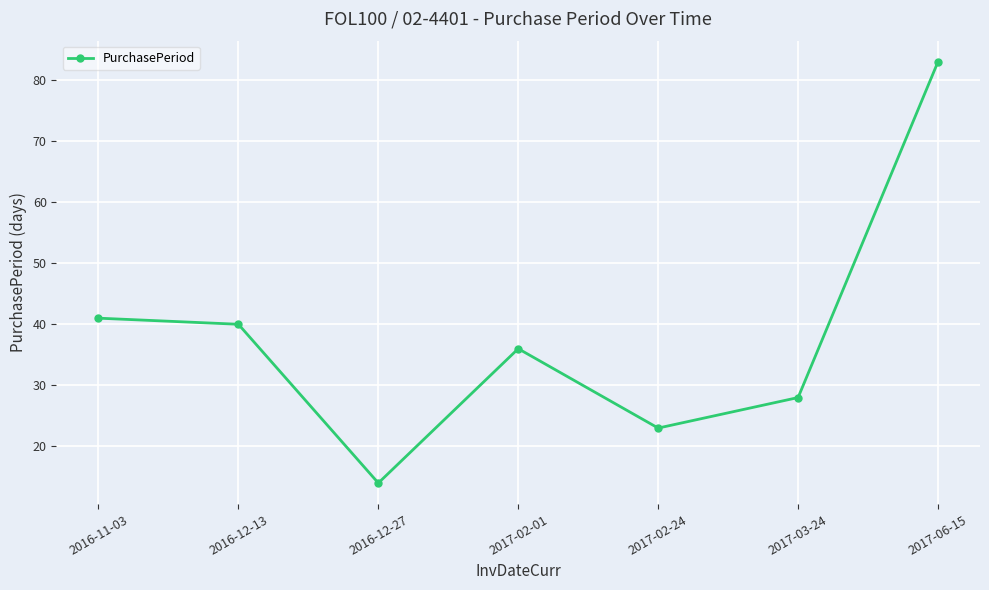

Approximately how many times larger is the value at 2017-02-24 compared to 2017-06-15?

0.3